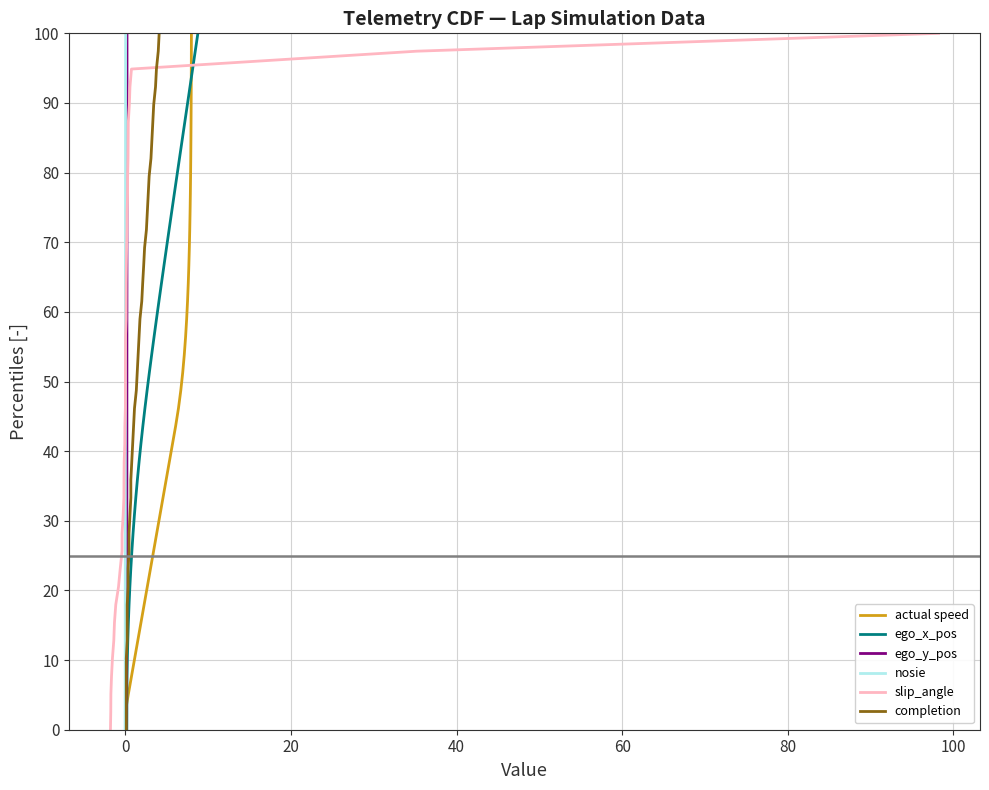

What is the maximum value for ego_x_pos?

100.0